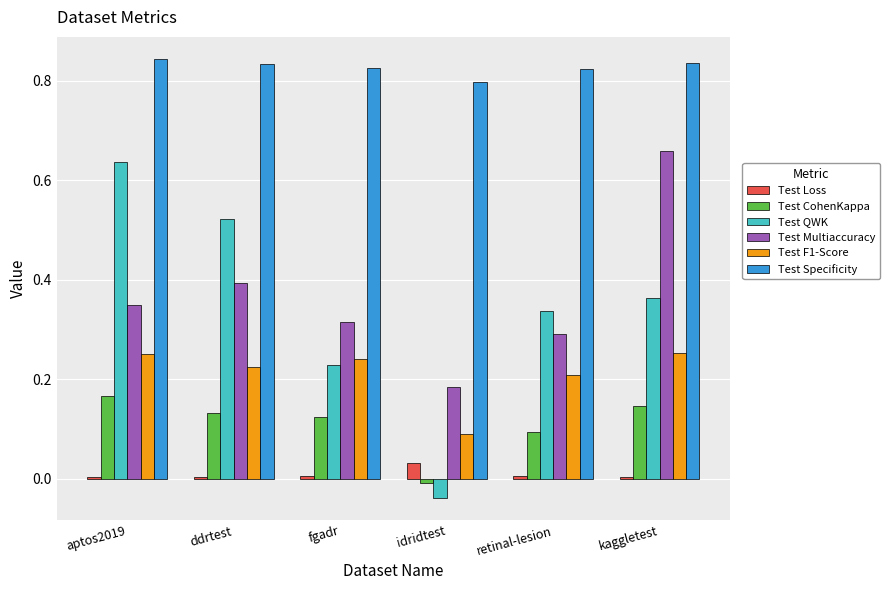

Between ddrtest and kaggletest, which series saw the biggest shift?

Test Multiaccuracy